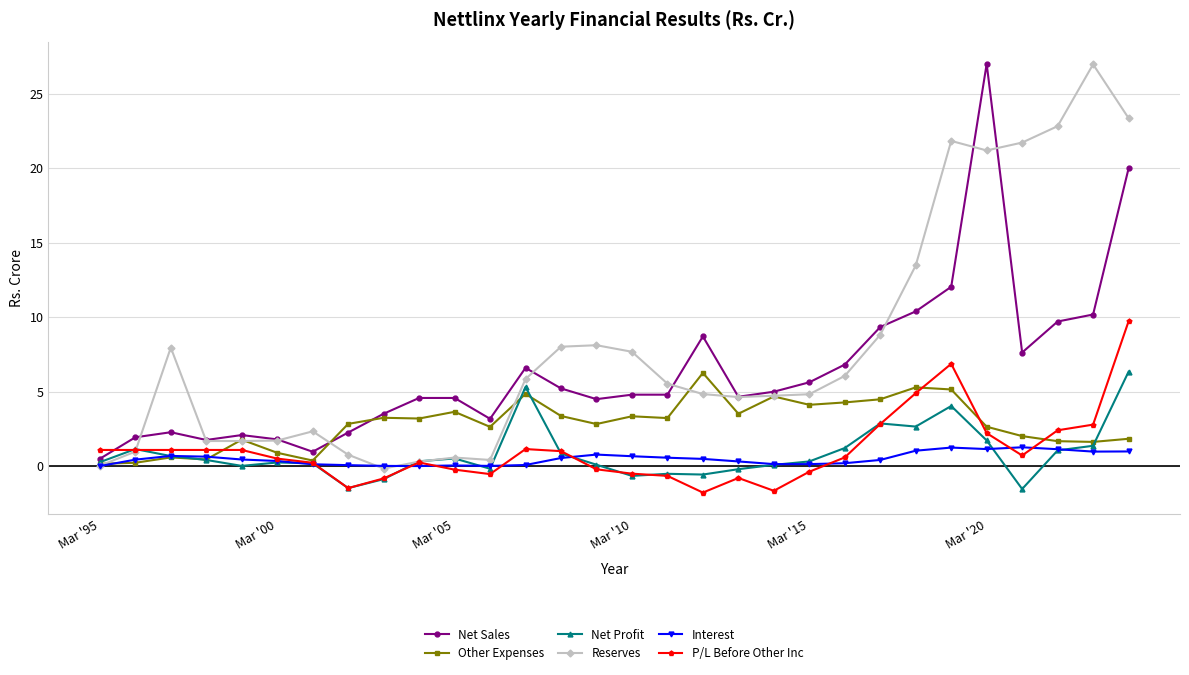

What is the lowest value of the P/L Before Other Inc series?

-1.8